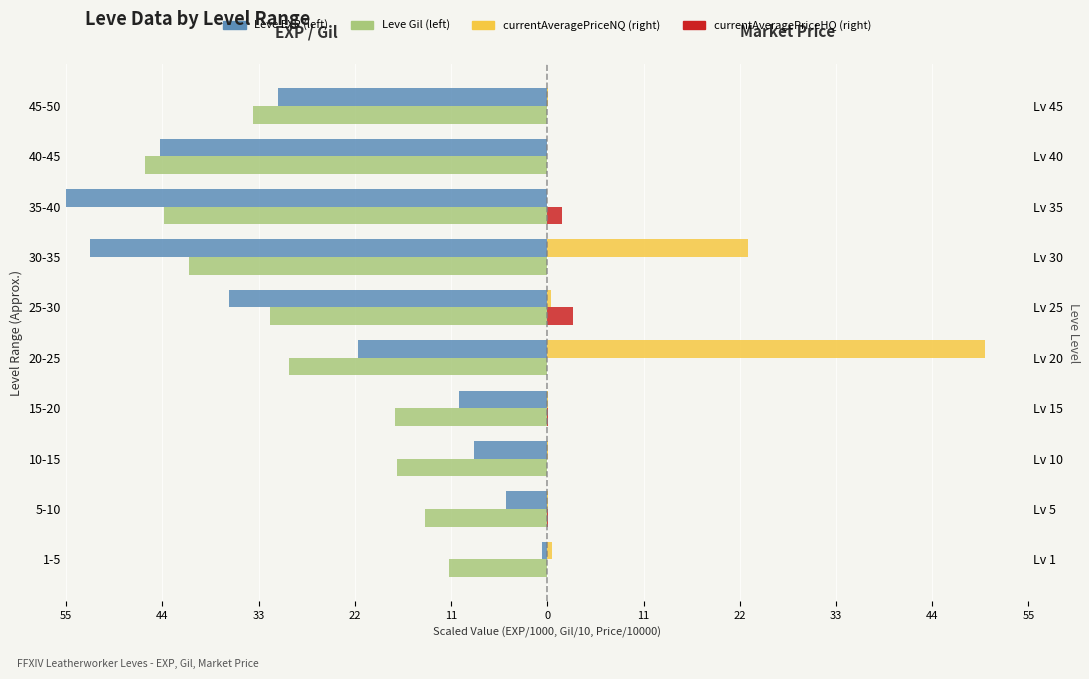

Rank the series by their maximum value, from highest to lowest.

currentAveragePriceNQ (right), currentAveragePriceHQ (right), Leve EXP (left), Leve Gil (left)